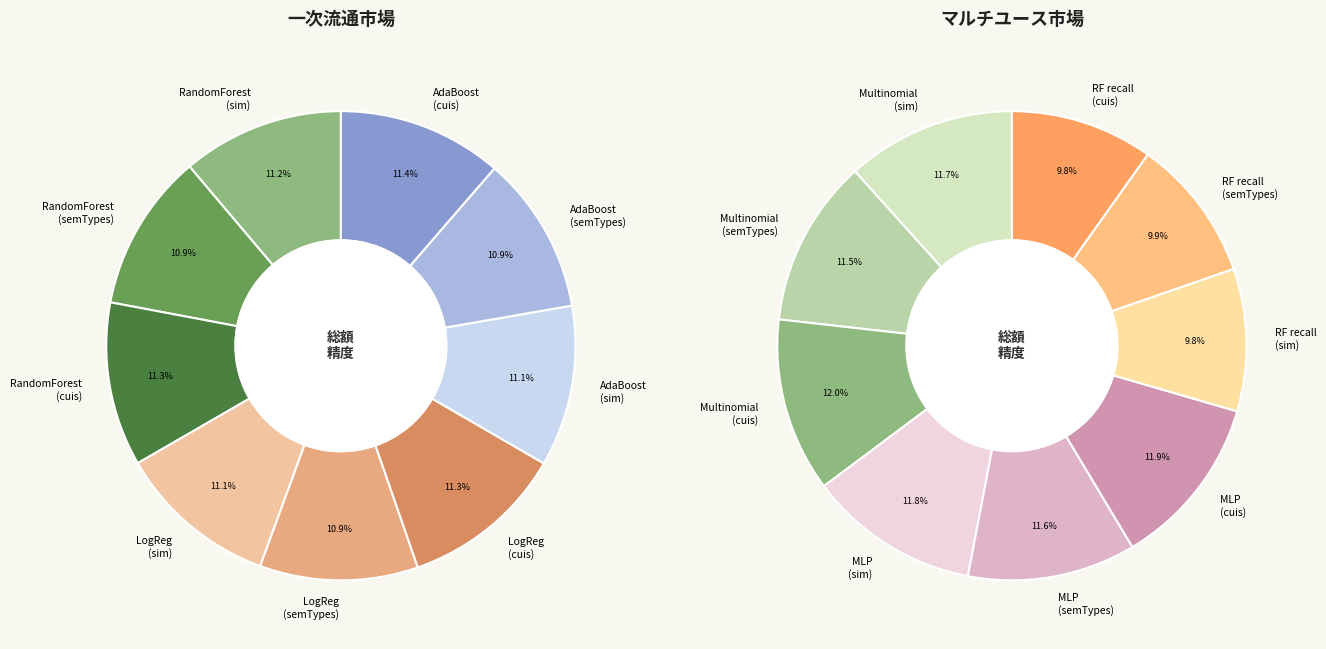

Does RandomForest-cuis account for over 50% of the chart?

No